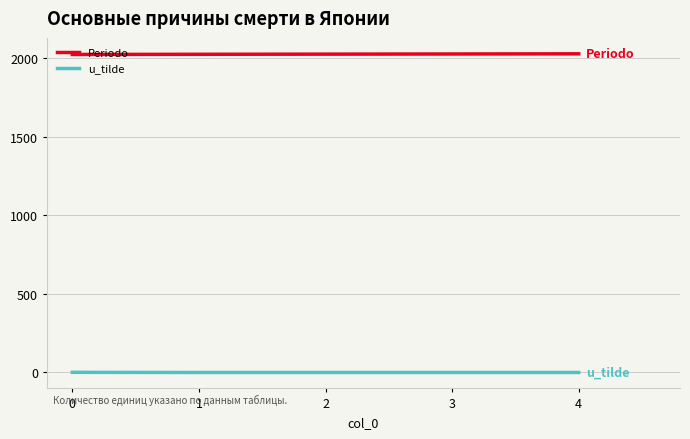

What is the sum of the Periodo values at 3 and 2?

4055